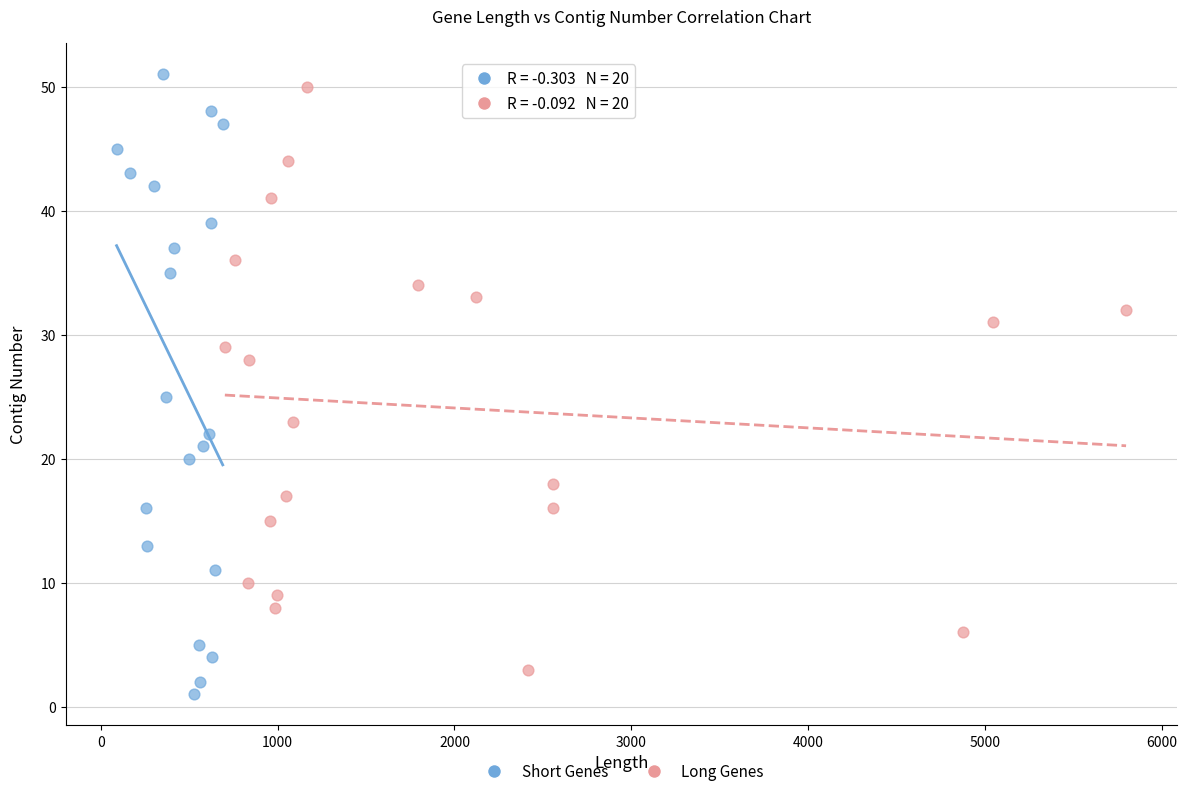

What are all the series names shown in the legend?

Short Genes, Long Genes